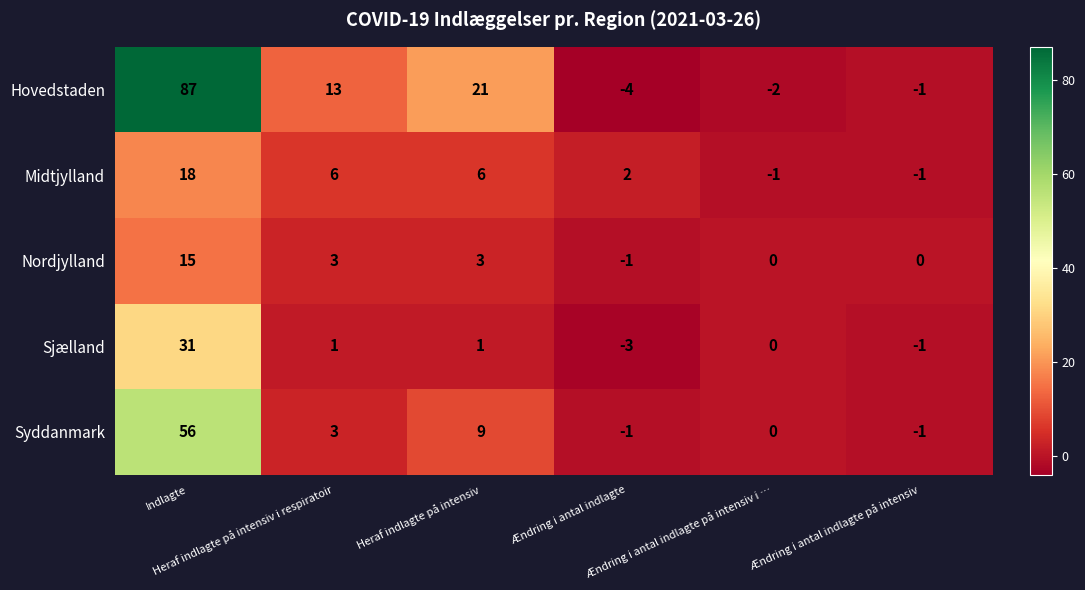

How many distinct data groups are displayed?

5